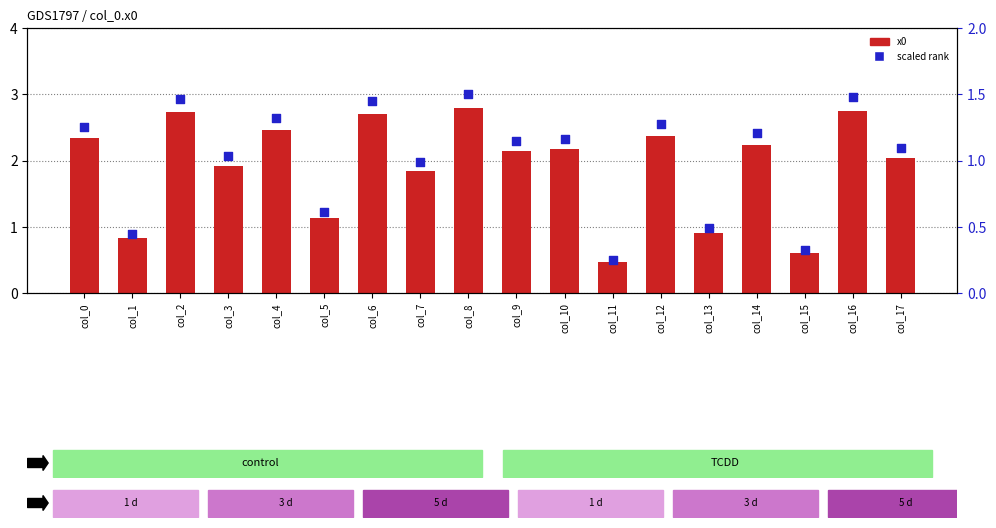

At how many categories does at least one series exceed 2?

11